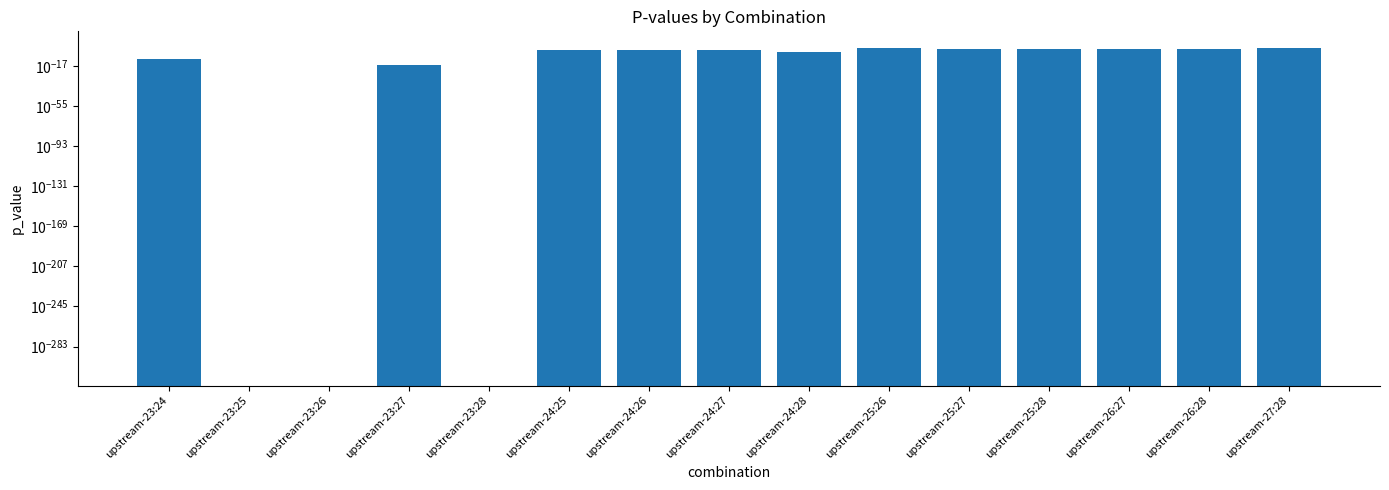

Are the bars horizontal?

No